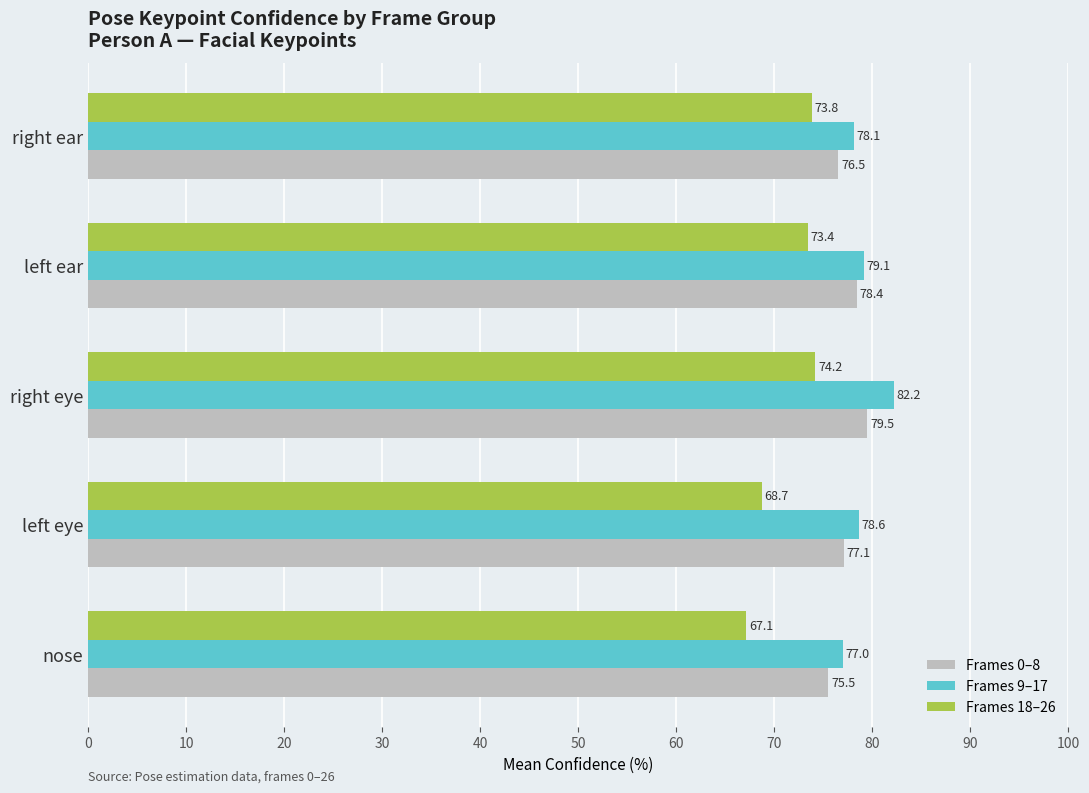

List the series in order of their peak value, lowest first.

Frames 18–26, Frames 0–8, Frames 9–17